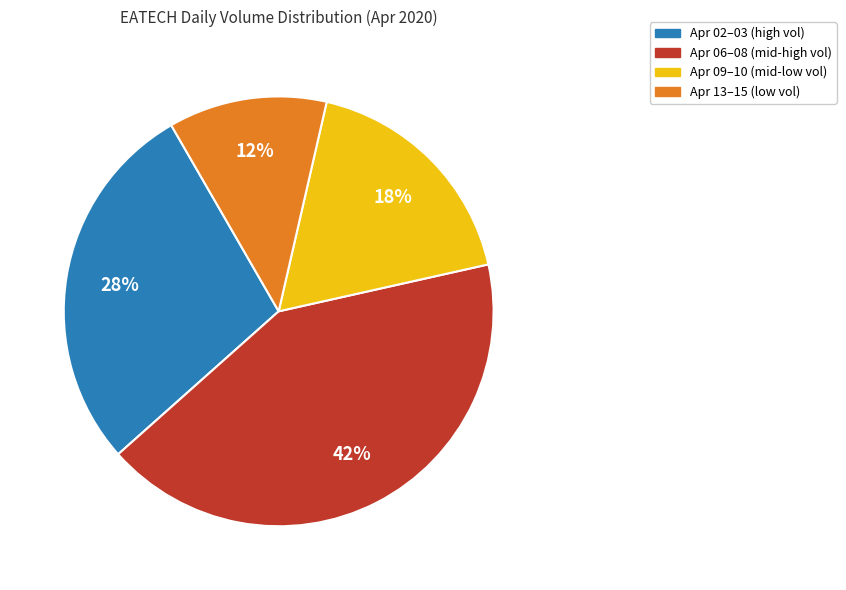

To the nearest percent, what is the average slice percentage?

25%